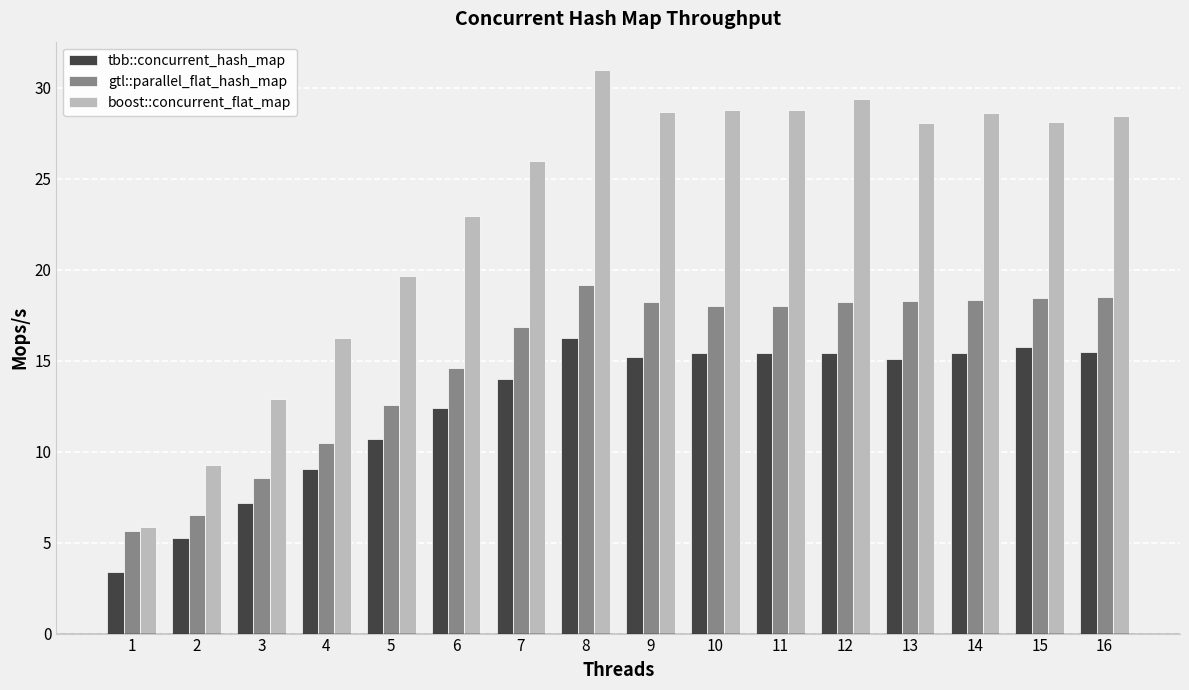

What is the difference between the highest and lowest values at 6?

10.6